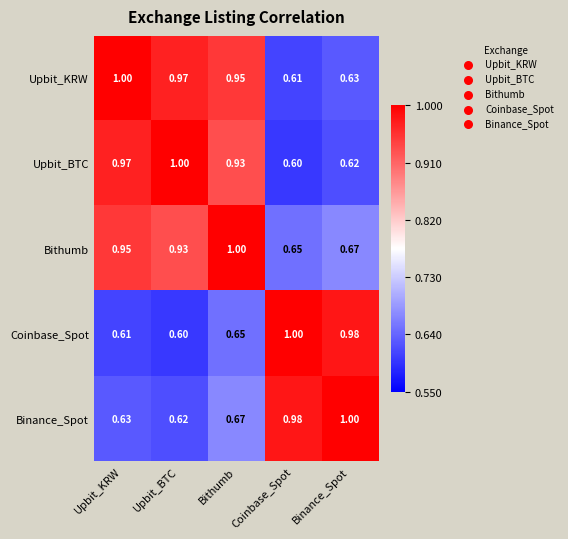

At which label is Binance_Spot closest to 0?

Upbit_BTC